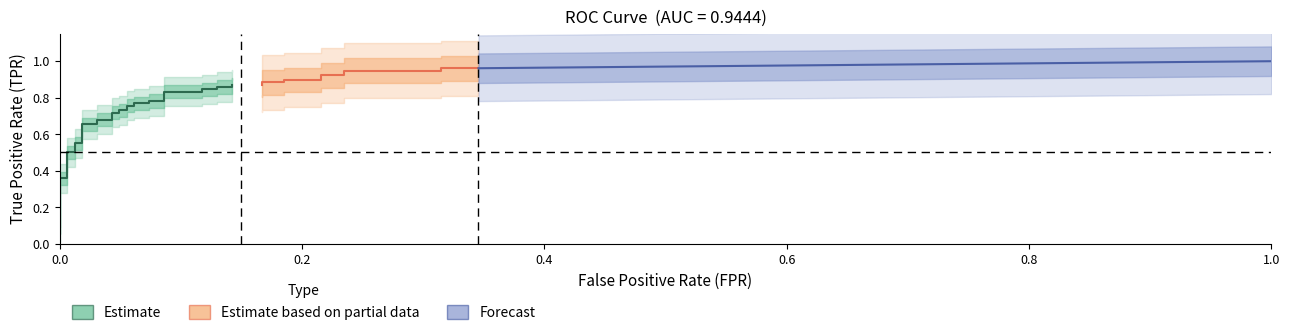

The value of fpr at 26 is 0.0. True or false?

False